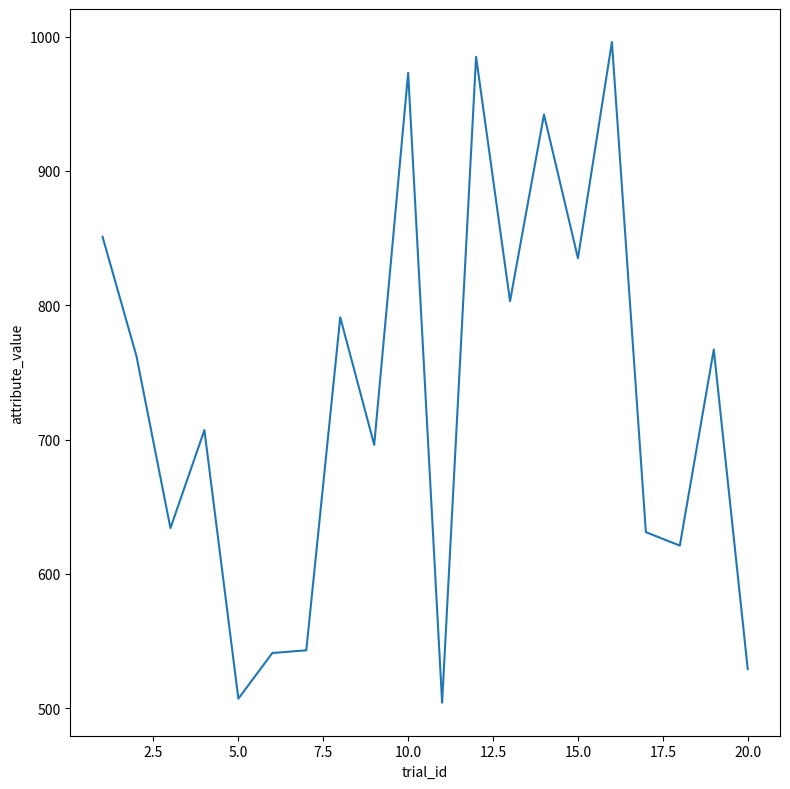

What is the greatest value displayed?

996